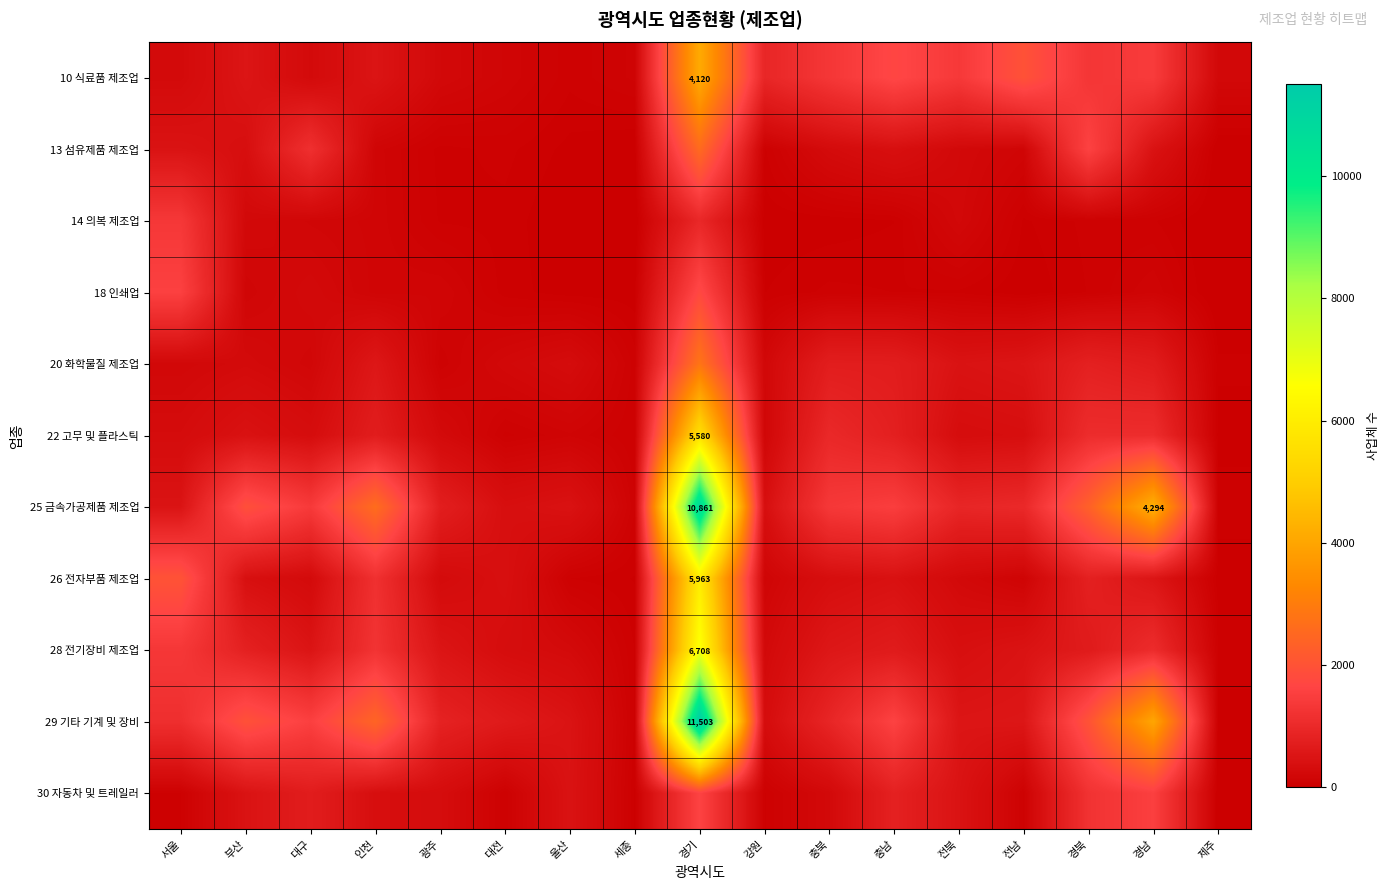

What is the difference between the highest and lowest values at 경북?

2260